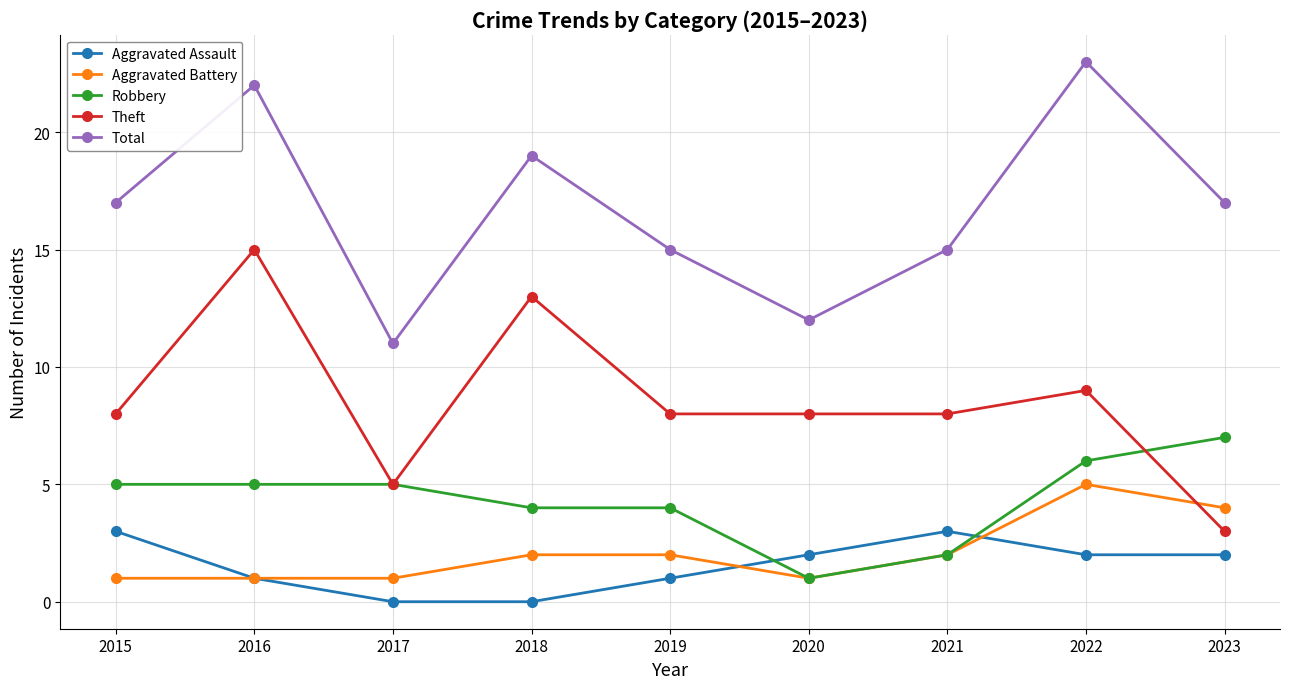

How many intersections are there between Aggravated Assault and Robbery?

2